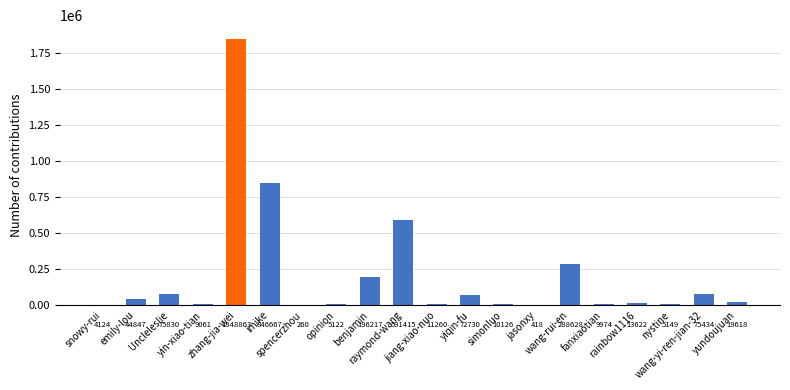

What is the change in value from rainbow1116 to nystine?

-8473